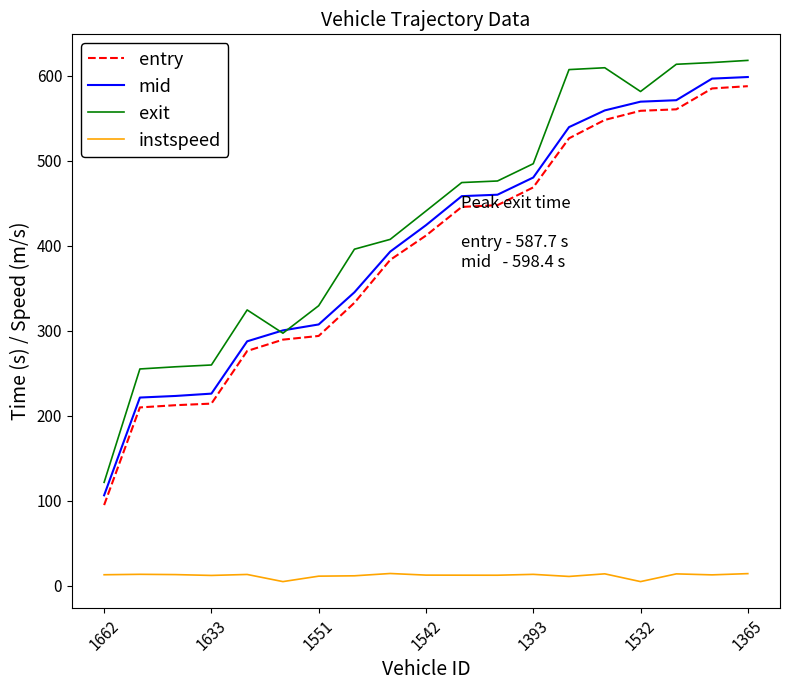

True or false: instspeed and exit cross at least once.

False